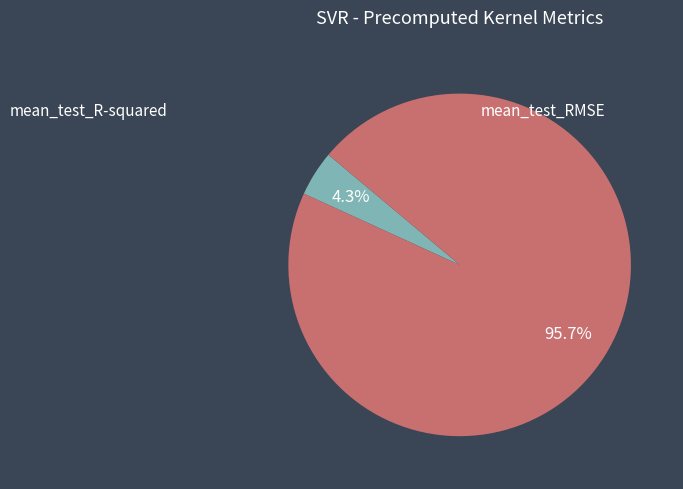

Is there a majority slice in this chart?

Yes